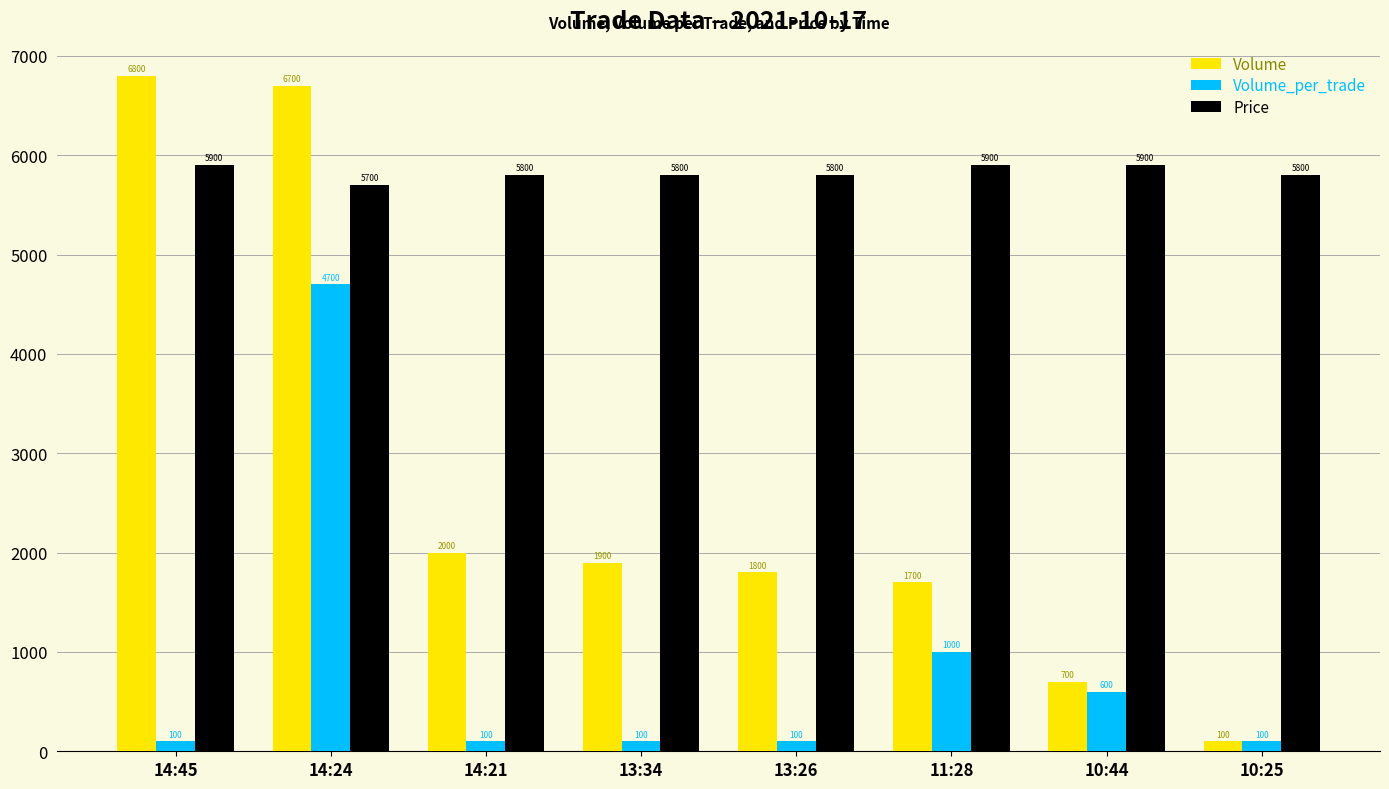

What is the average value of the Volume_per_trade series?

850